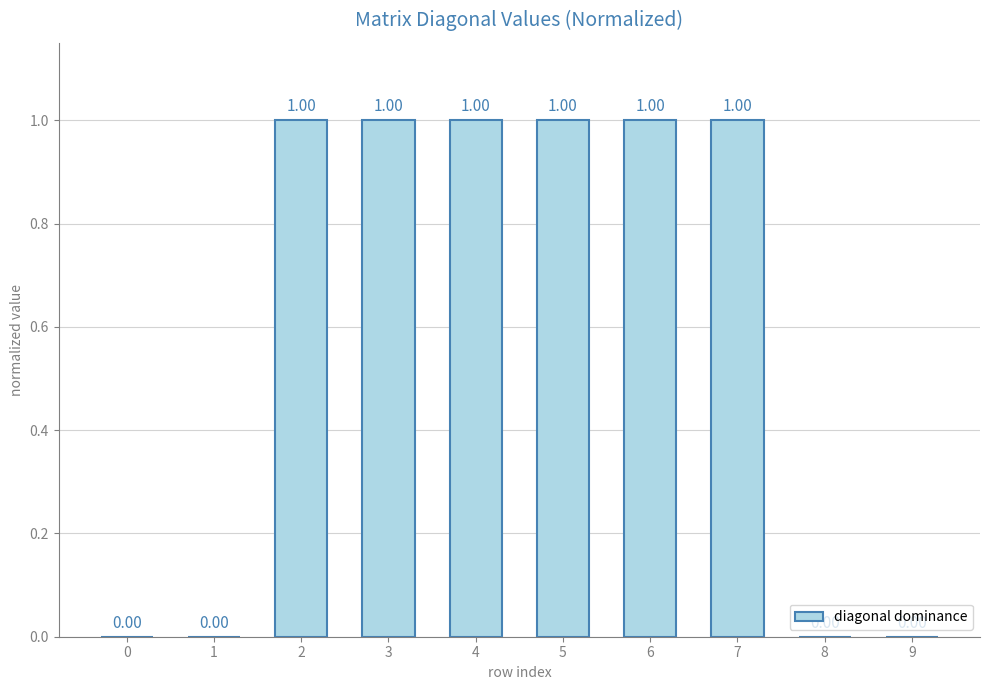

The value at 9 is 0.0. True or false?

True